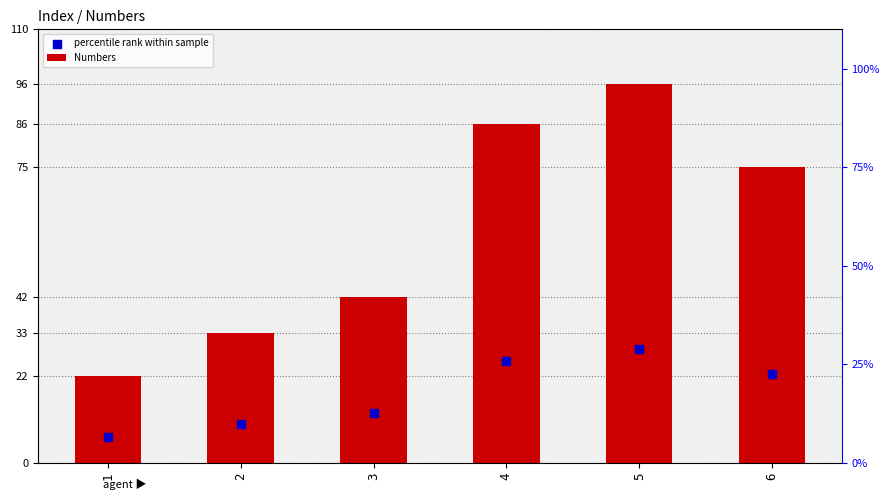

Which series contains the lowest Y value?

percentile rank within sample